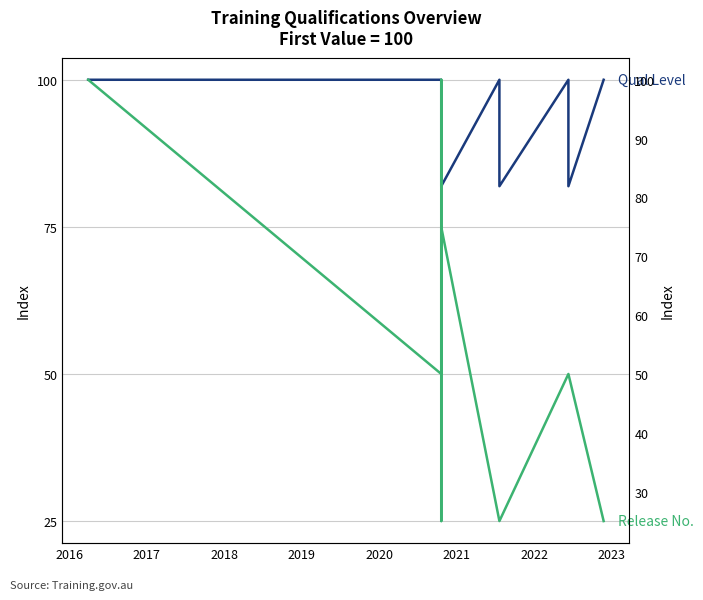

After their last crossing, which series has the higher values: Latest Release Number or Qualification Level Code?

Qualification Level Code